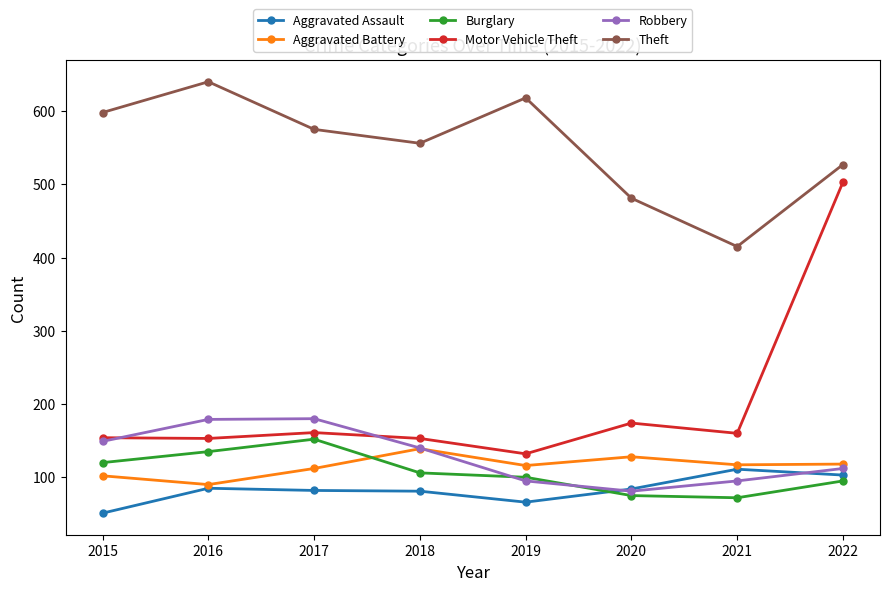

What are all the series names shown in the legend?

Aggravated Assault, Aggravated Battery, Burglary, Motor Vehicle Theft, Robbery, Theft